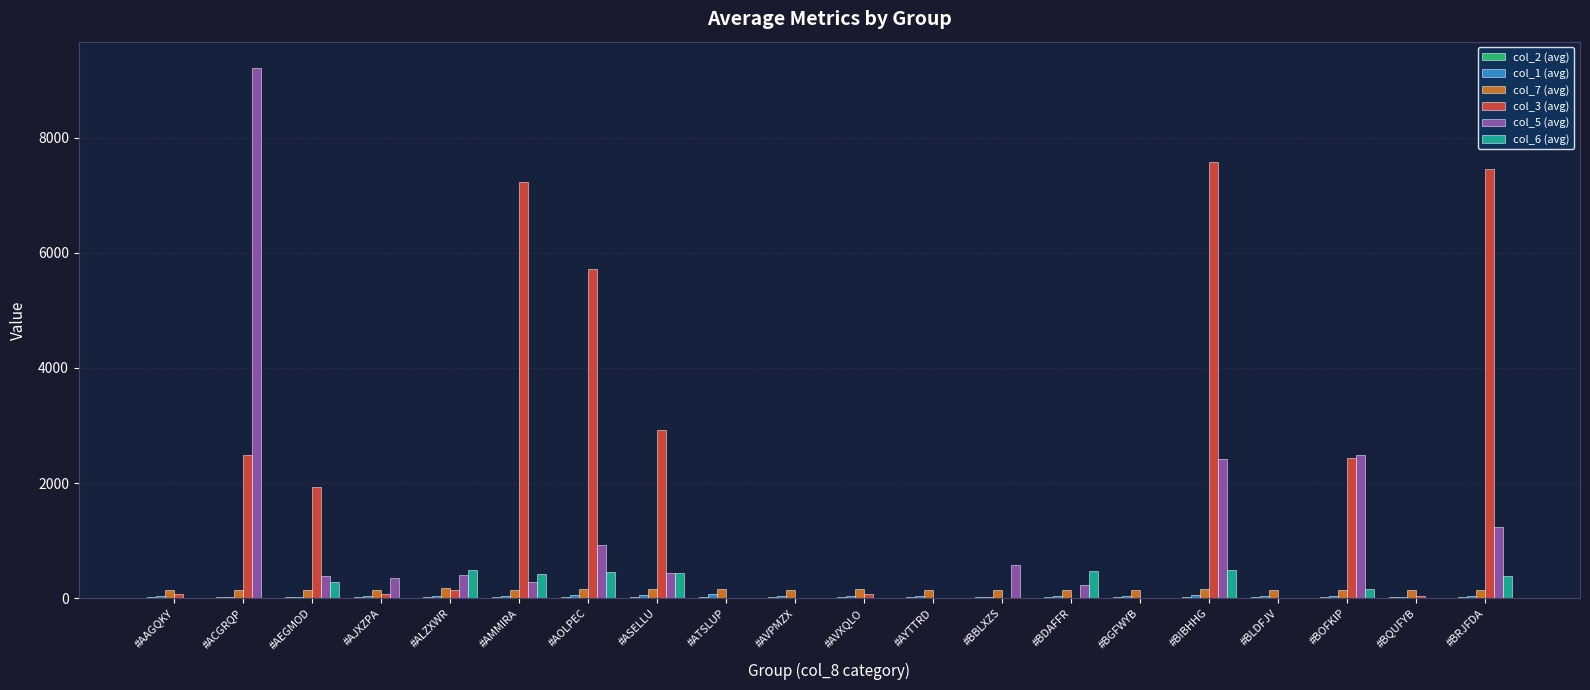

What is the sum of all col_3 (avg) values?

38150.7